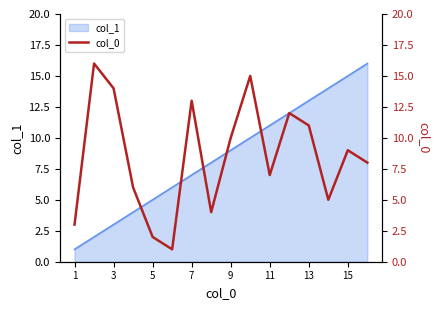

Is it true that col_1 equals 4 at 3?

False